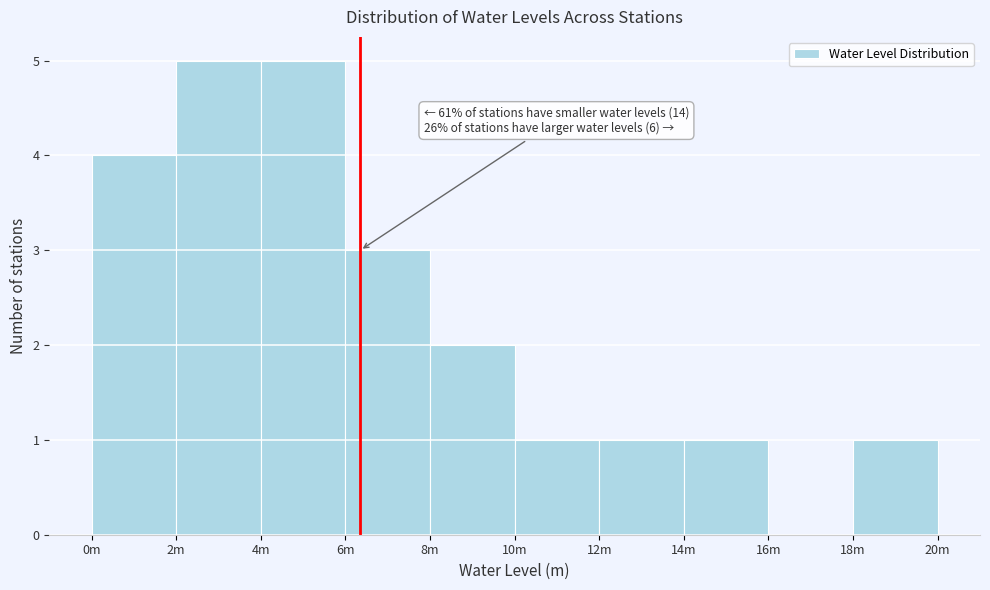

Reading left to right, what are all the values shown in this chart?

0m=4	2m=5	4m=5	6m=3	8m=2	10m=1	12m=1	14m=1	16m=0	18m=1